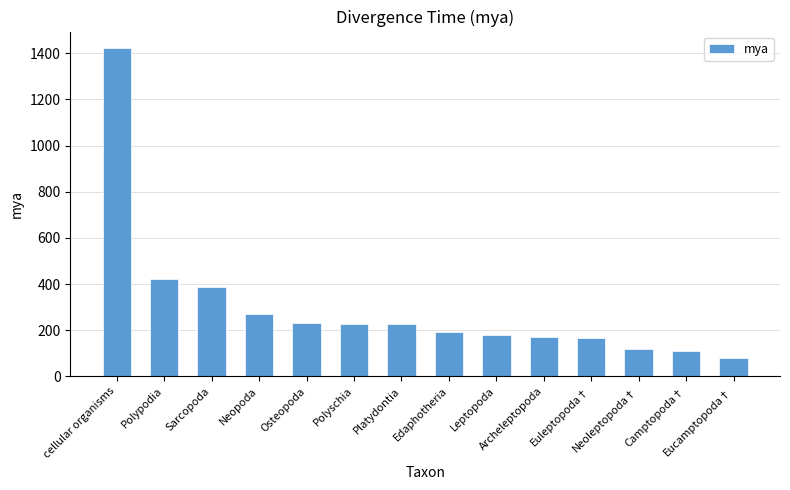

What is the sum of the values at Platydontia and cellular organisms?

1648